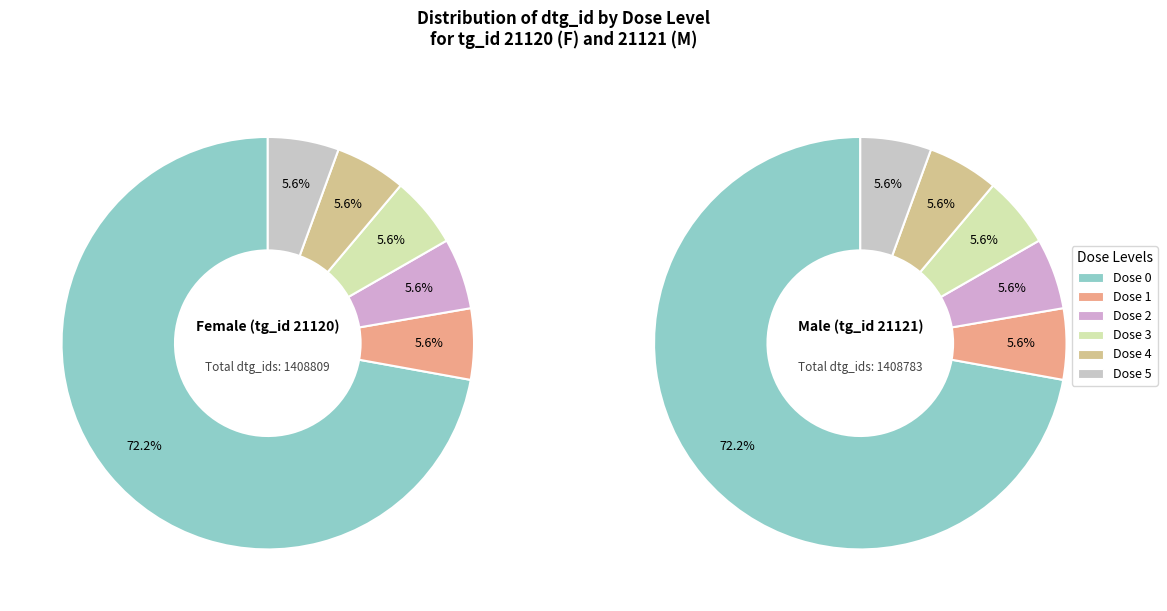

To the nearest percent, what percentage of the pie is 21120 (F)?

50%